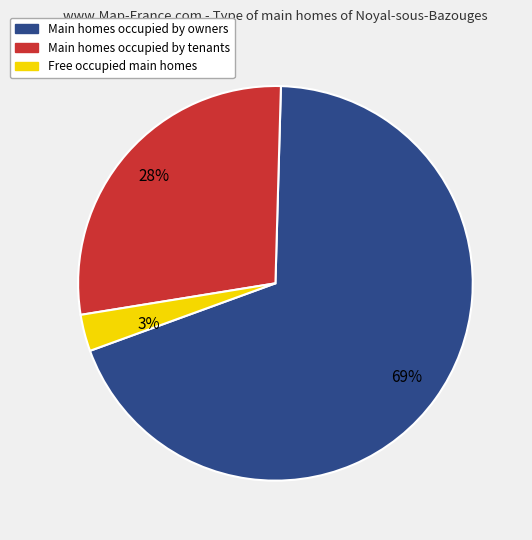

To the nearest percent, what is the average slice percentage?

33%